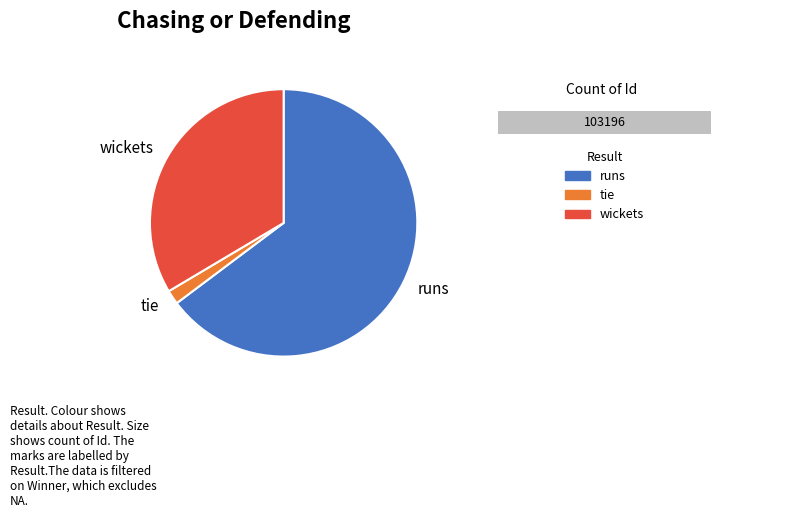

True or false: 1899 accounts for 13% of the total.

False